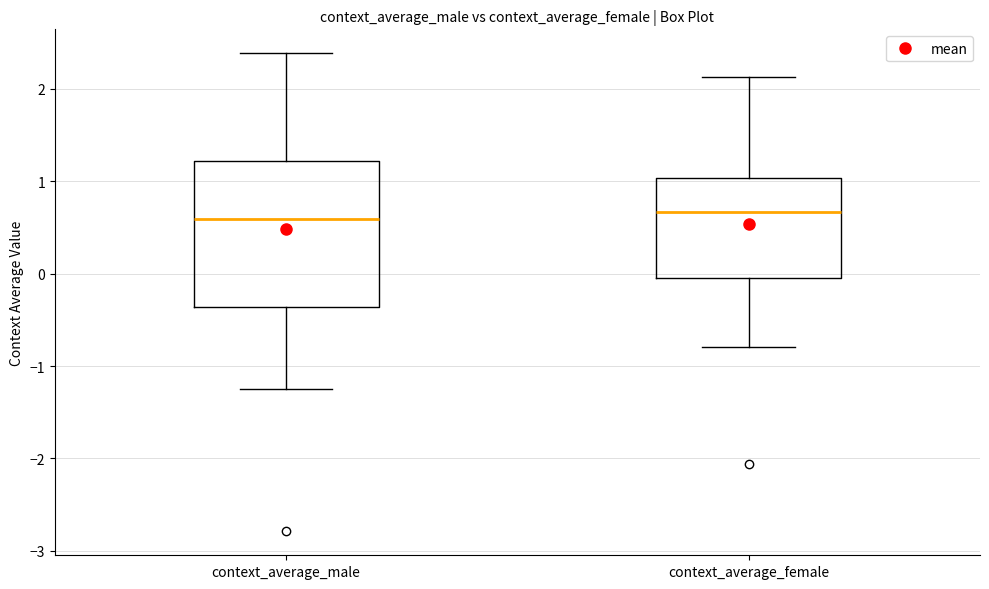

Where does the median line of the box for context_average_male sit on the y-axis? The values are not printed on the chart, so give them approximately, as read against the axis.

0.6